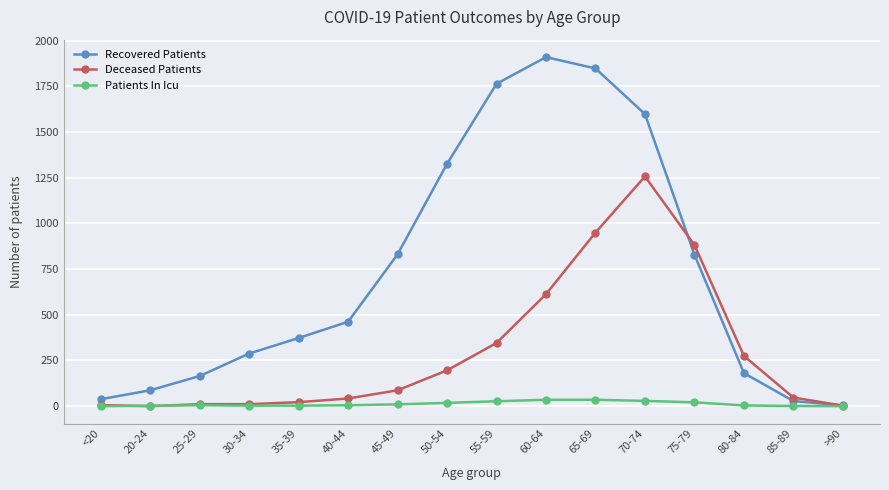

How many lines are shown in the chart?

3